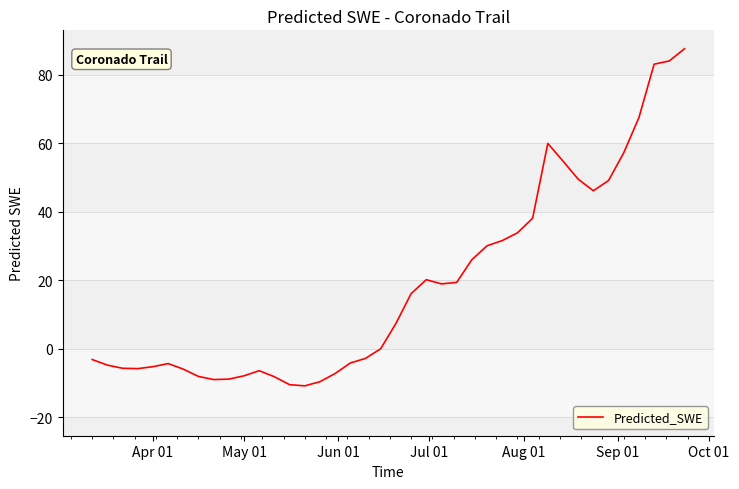

What is the smallest value displayed?

-10.8